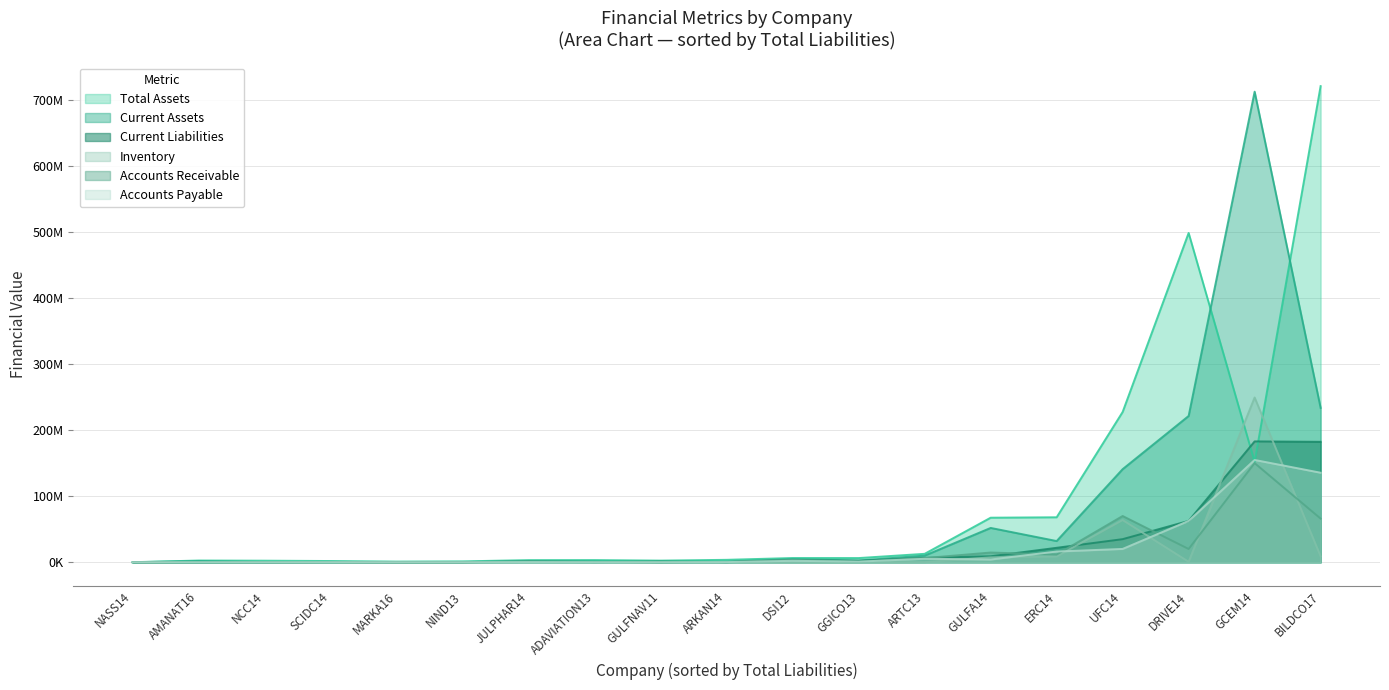

Is the value of Accounts Payable at NASS14 greater than the value of Current Liabilities at BILDCO17?

No